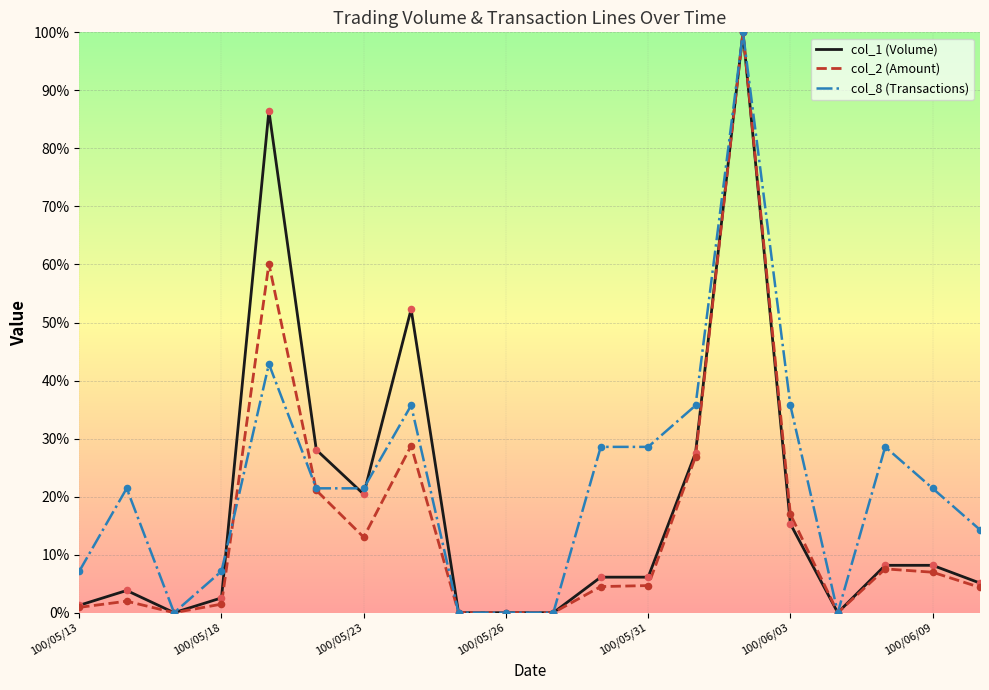

List the series in order of their overall mean, lowest first.

col_2 (Amount), col_1 (Volume), col_8 (Transactions)